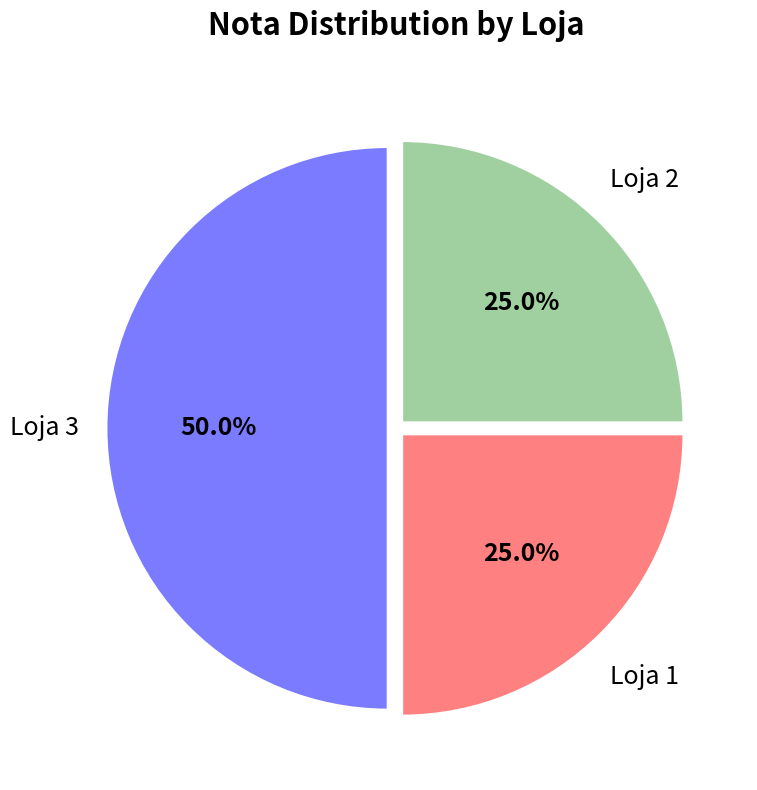

Which category has the biggest portion of the pie?

Loja 3